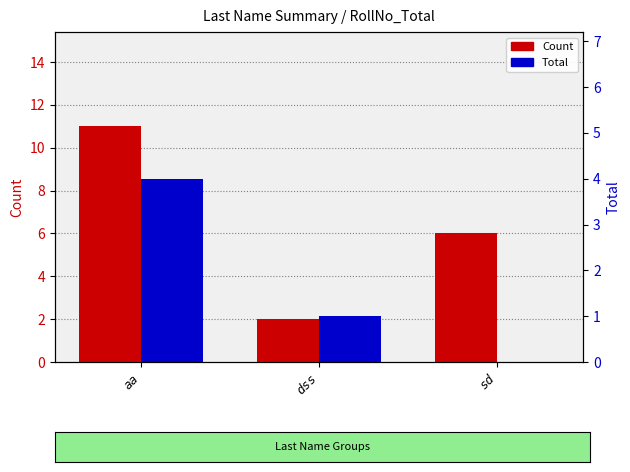

The value of Count at aa is 18. True or false?

False